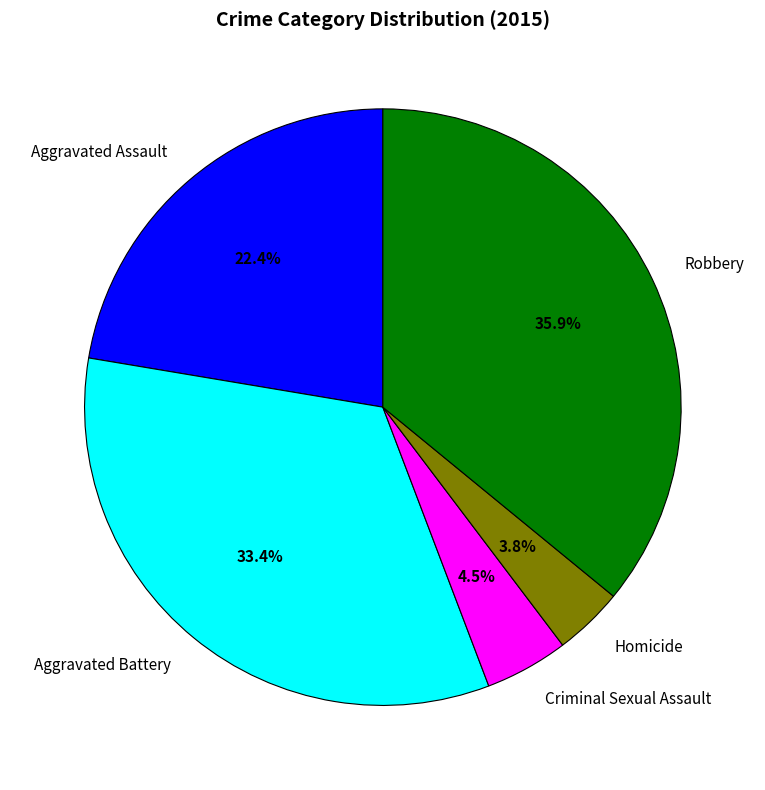

The Aggravated Assault slice represents 22% of the pie. True or false?

True